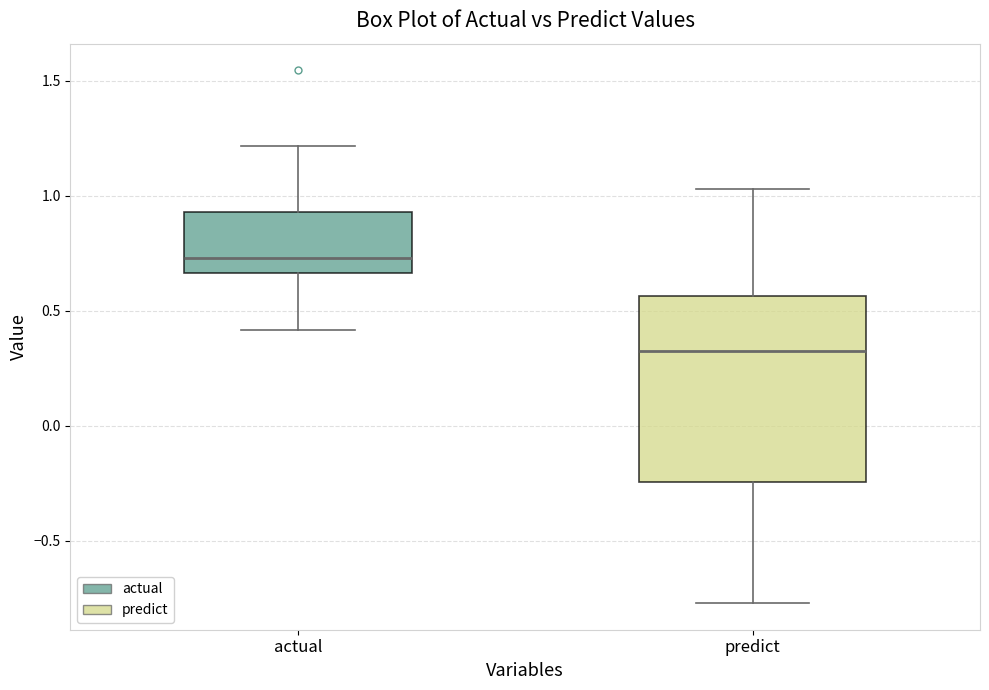

Reading left to right, read every box against the y-axis: the position of its median line, the range the box covers, and the ends of its whiskers. The values are not printed on the chart, so give them approximately, as read against the axis.

actual: median 0.75, box 0.65 to 0.95, whiskers 0.40 to 1.20
predict: median 0.35, box -0.25 to 0.55, whiskers -0.75 to 1.05